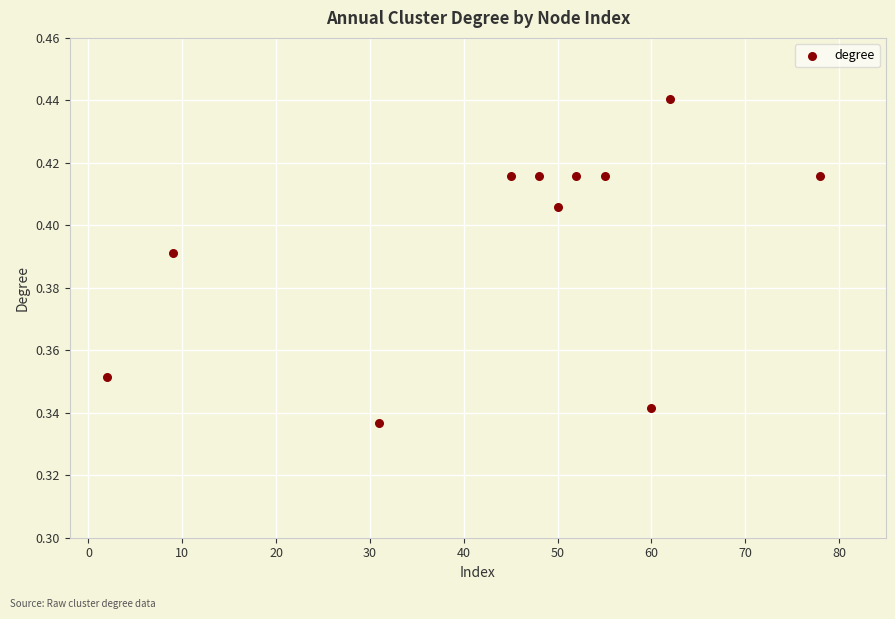

What is the range of X values (max minus min)?

76.0